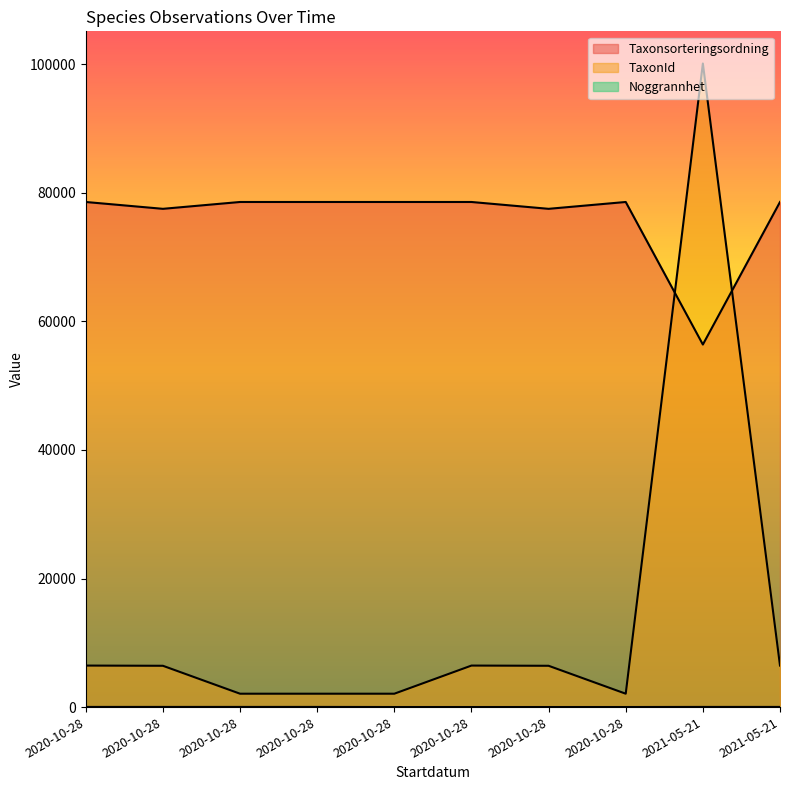

What is the difference between the maximum and minimum values in the TaxonId series?

98028